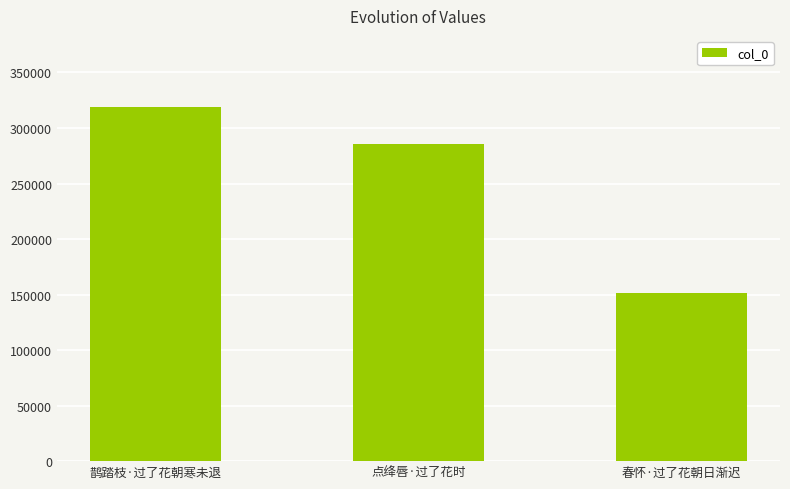

Rank the categories by value from lowest to highest.

春怀·过了花朝日渐迟, 点绛唇·过了花时, 鹊踏枝·过了花朝寒未退